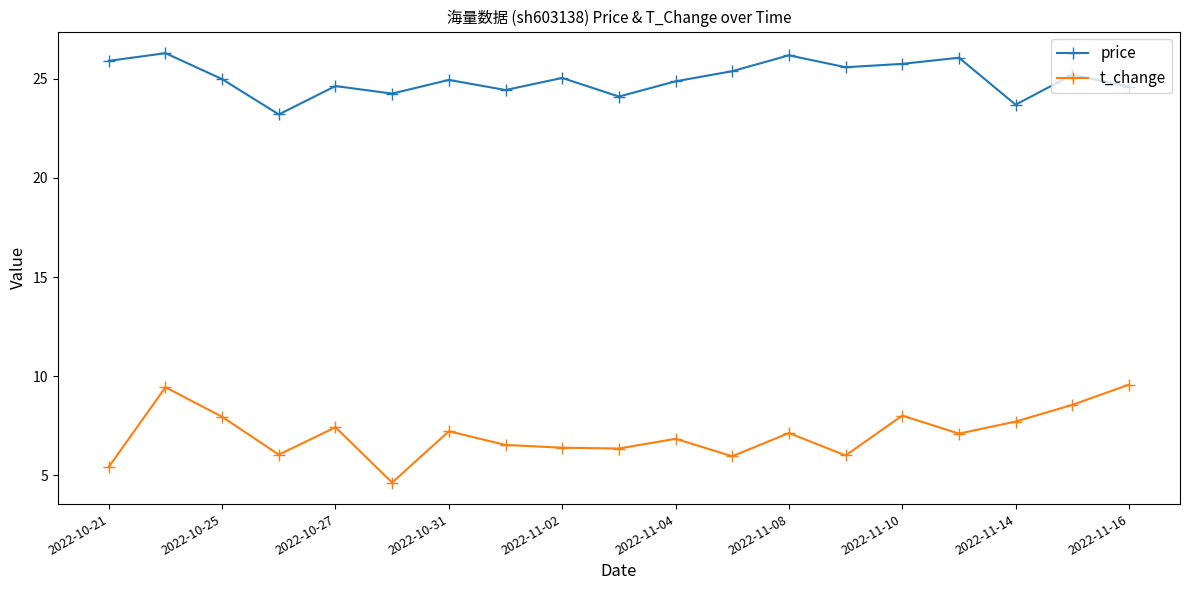

Which series has the widest spread of values?

t_change